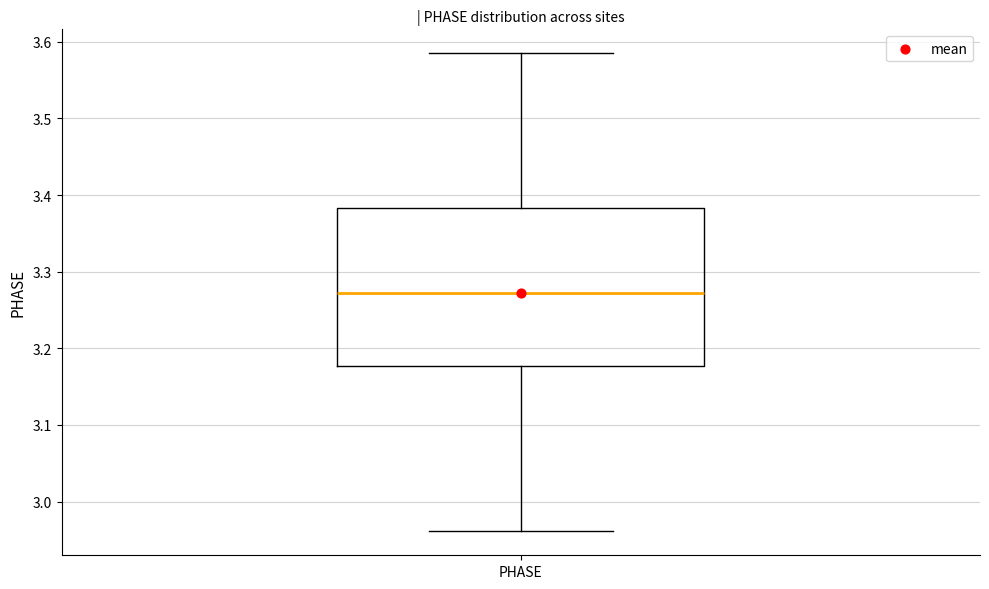

Transcribe this box plot: give where the median line is, the range the box spans, and where the two whiskers end, as read against the y-axis. The values are not printed on the chart, so give them approximately, as read against the axis.

median 3.27, box 3.18 to 3.38, whiskers 2.96 to 3.59